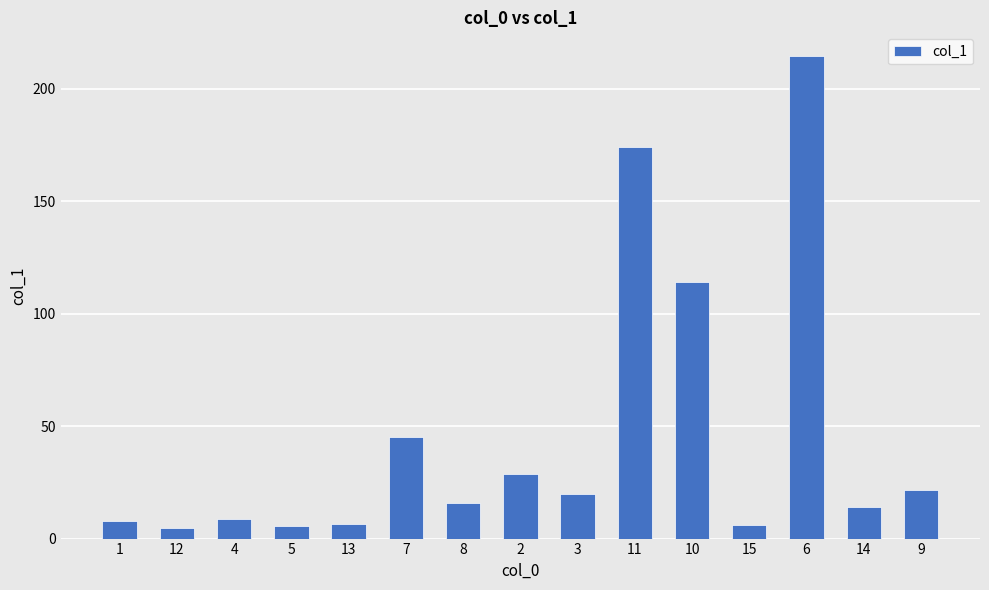

Does the chart contain any negative values?

No